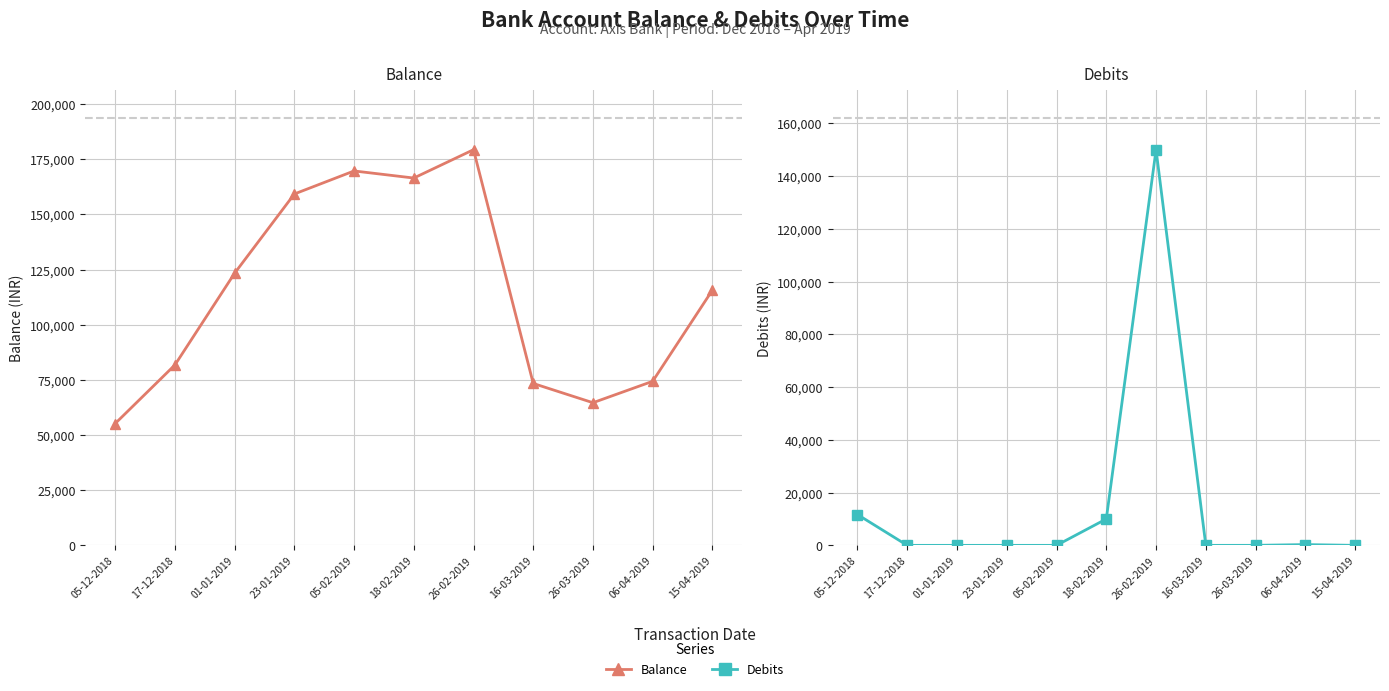

True or false: Balance has a value of 179313.6 at 26-02-2019.

True